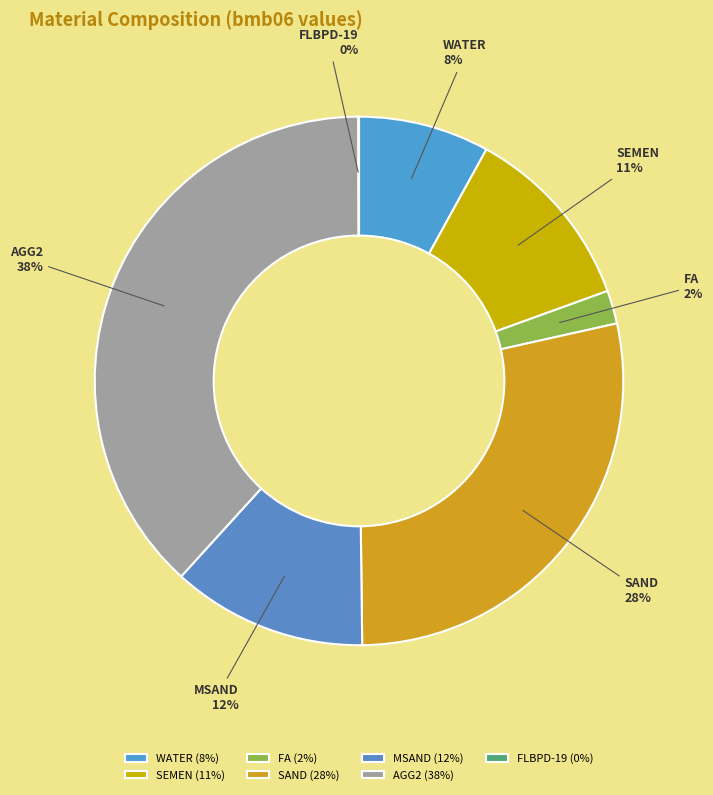

Does any single category account for the majority?

No